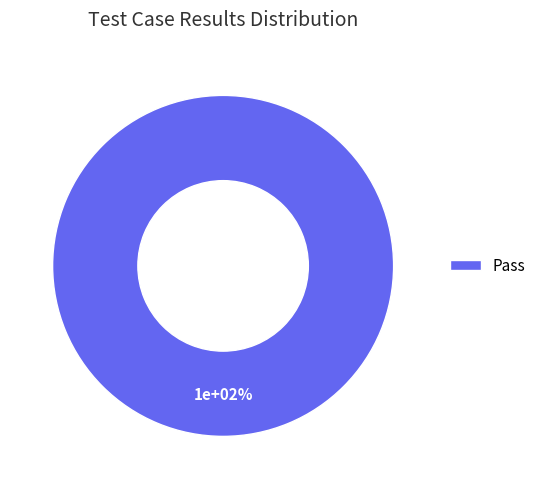

What portion of the pie excludes Not executed?

100.0%